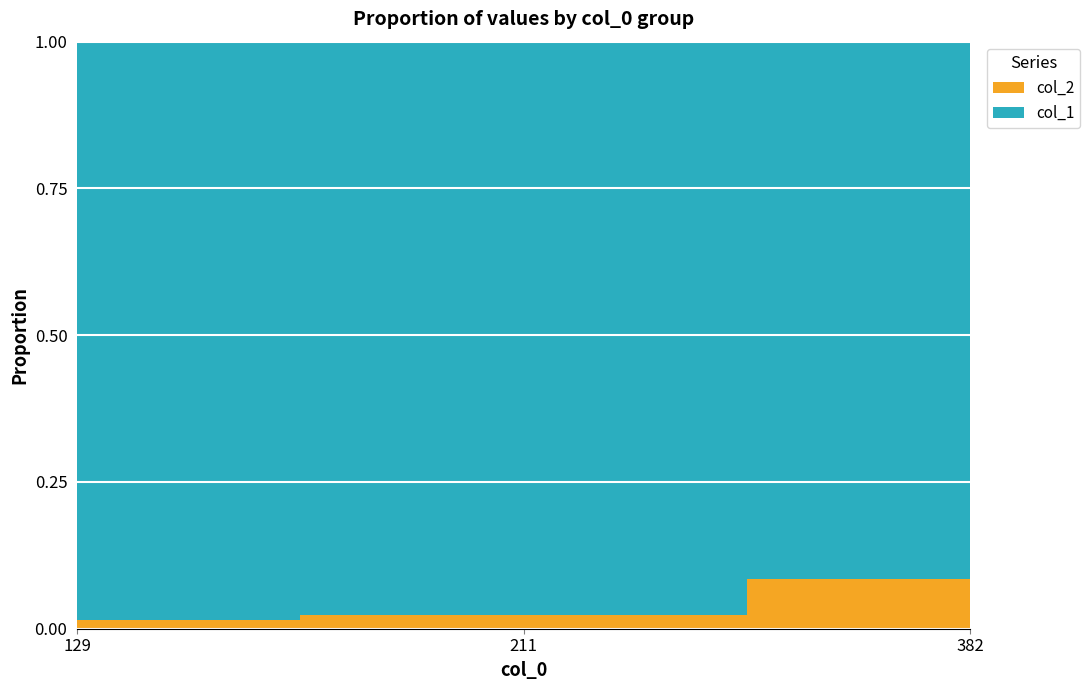

Reading left to right, what are all the values shown in this chart?

col_1: 211	129	129
col_2: 3	3	12